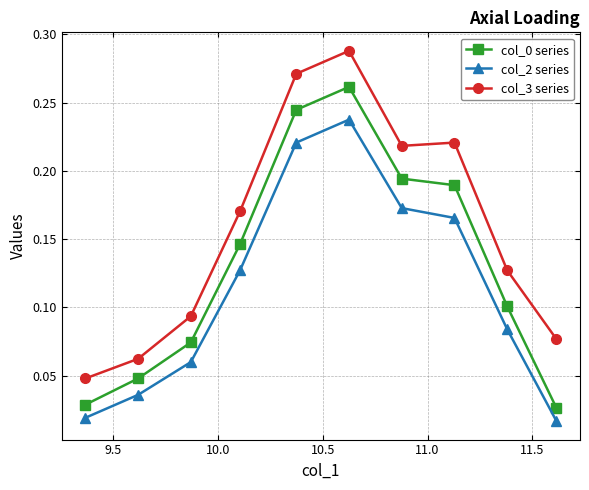

List the series in order of their peak value, lowest first.

col_2 series, col_0 series, col_3 series